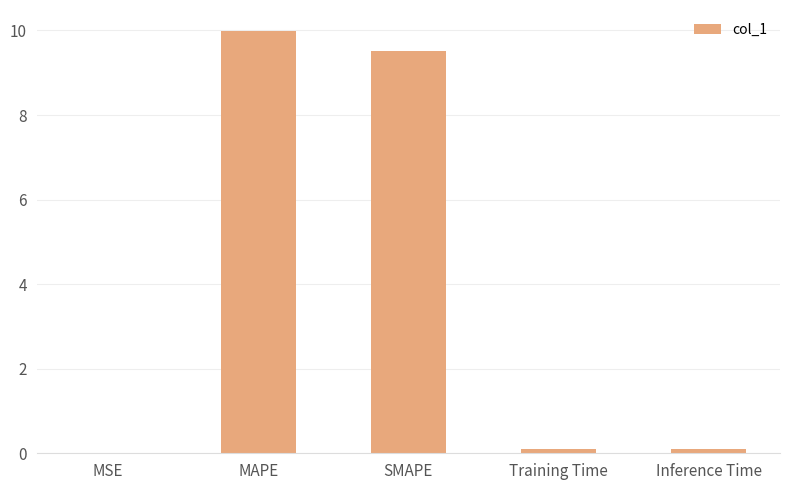

What is the change in value from MAPE to SMAPE?

-0.5